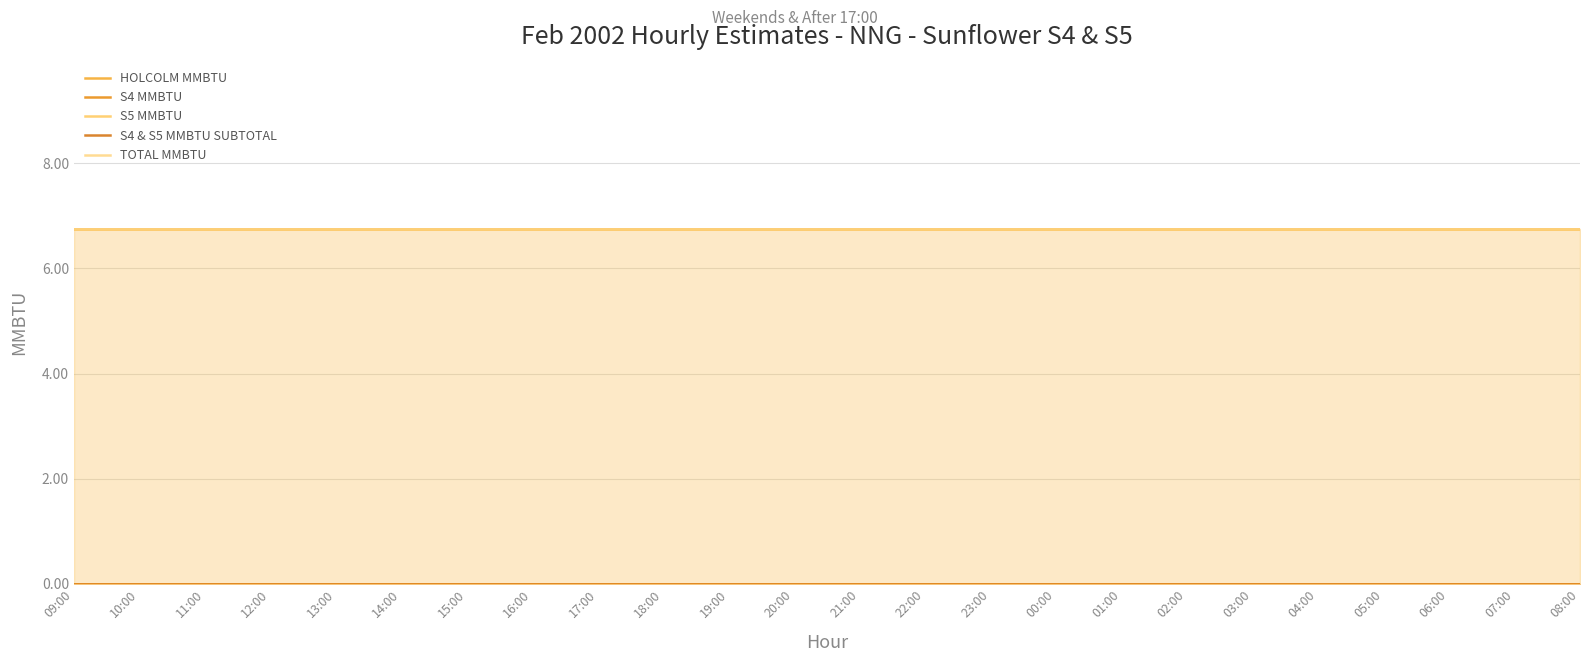

What is the difference between the highest and lowest values at 06:00?

6.8